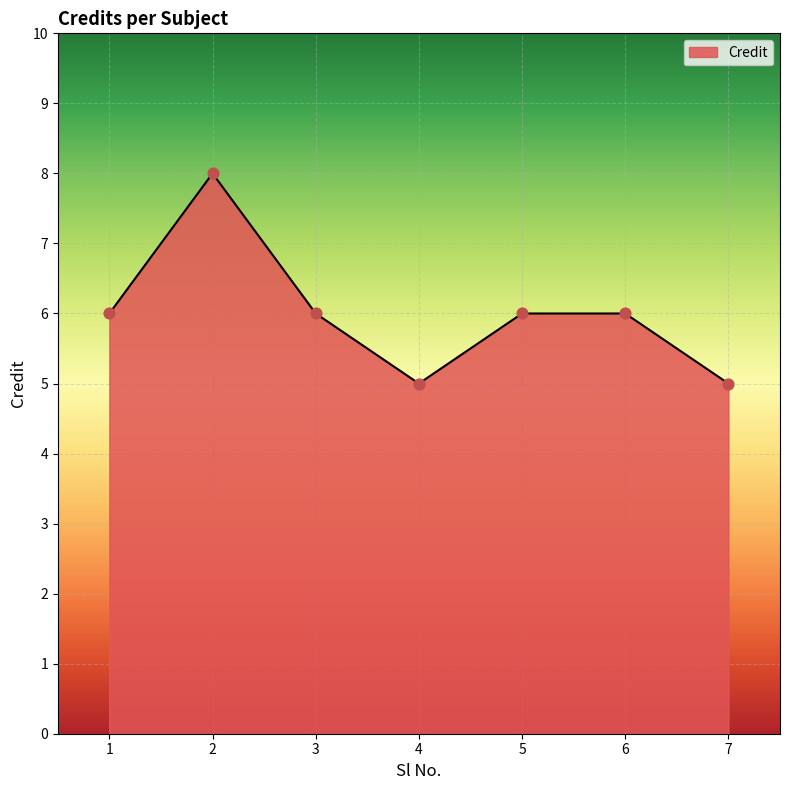

What is the ratio of the value at 6 to the value at 1?

1.0